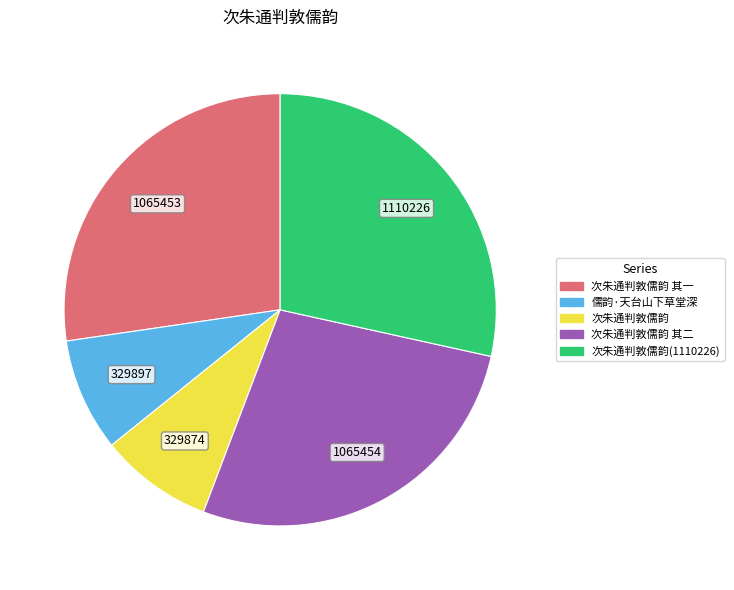

How many segments does this pie chart have?

5